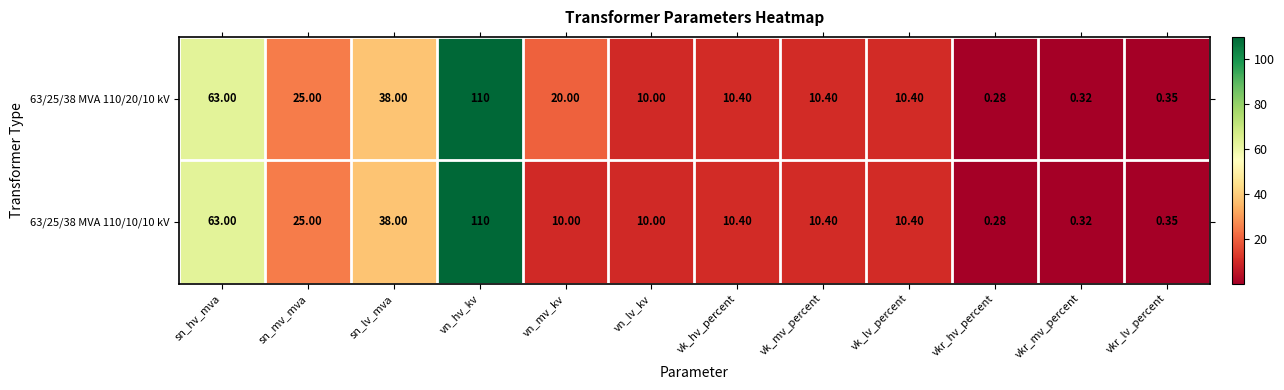

Is the value of 63/25/38 MVA 110/10/10 kV at sn_hv_mva greater than the value of 63/25/38 MVA 110/20/10 kV at vn_hv_kv?

No